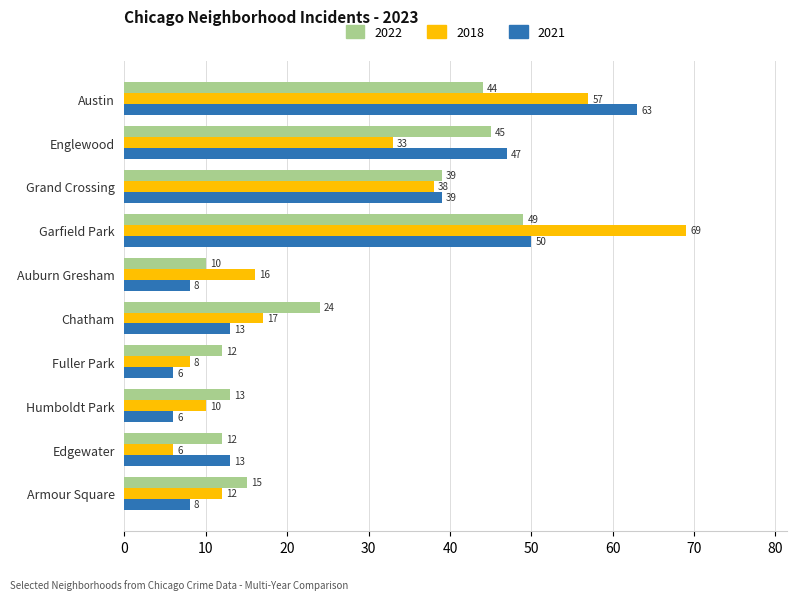

What is the difference between the maximum and minimum values in the 2022 series?

39